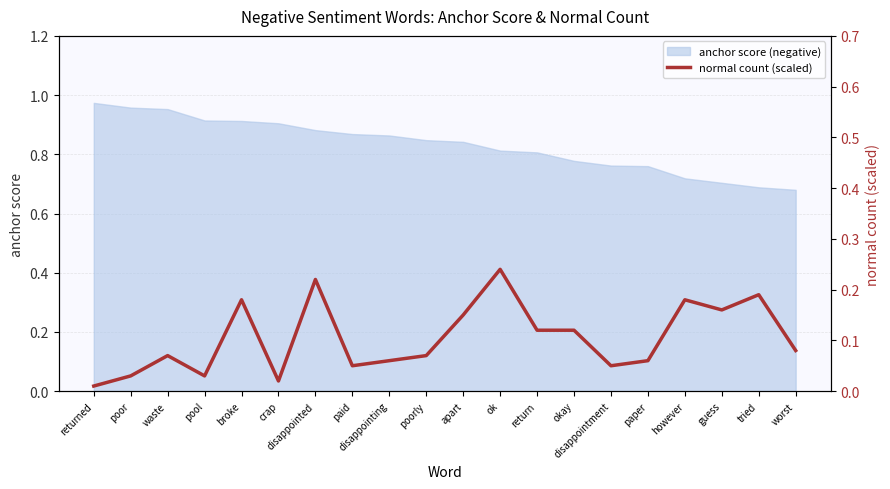

How many interior local peaks (higher than both neighbors) does the data have?

6